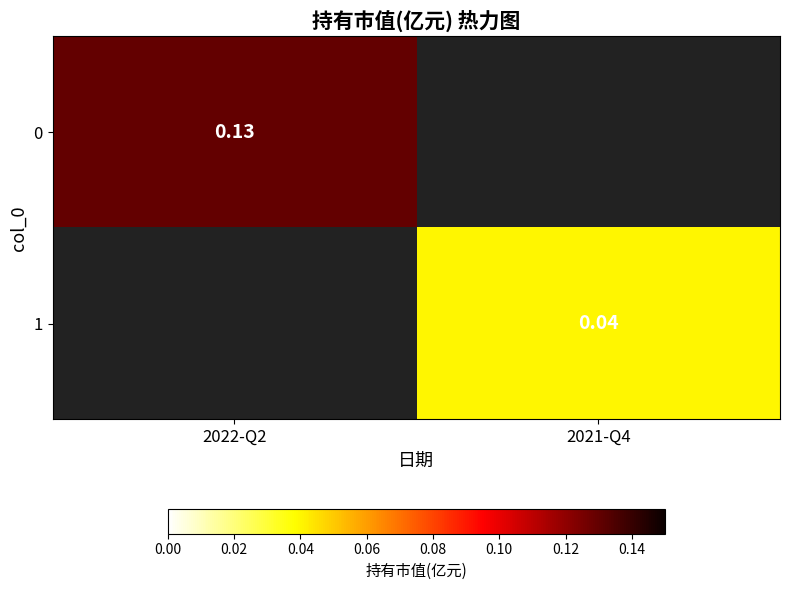

List the labels in order of 0 value, smallest first.

2022-Q2, 2021-Q4